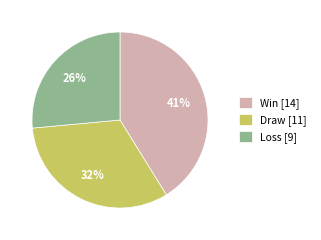

Which category has the biggest portion of the pie?

Win [14]